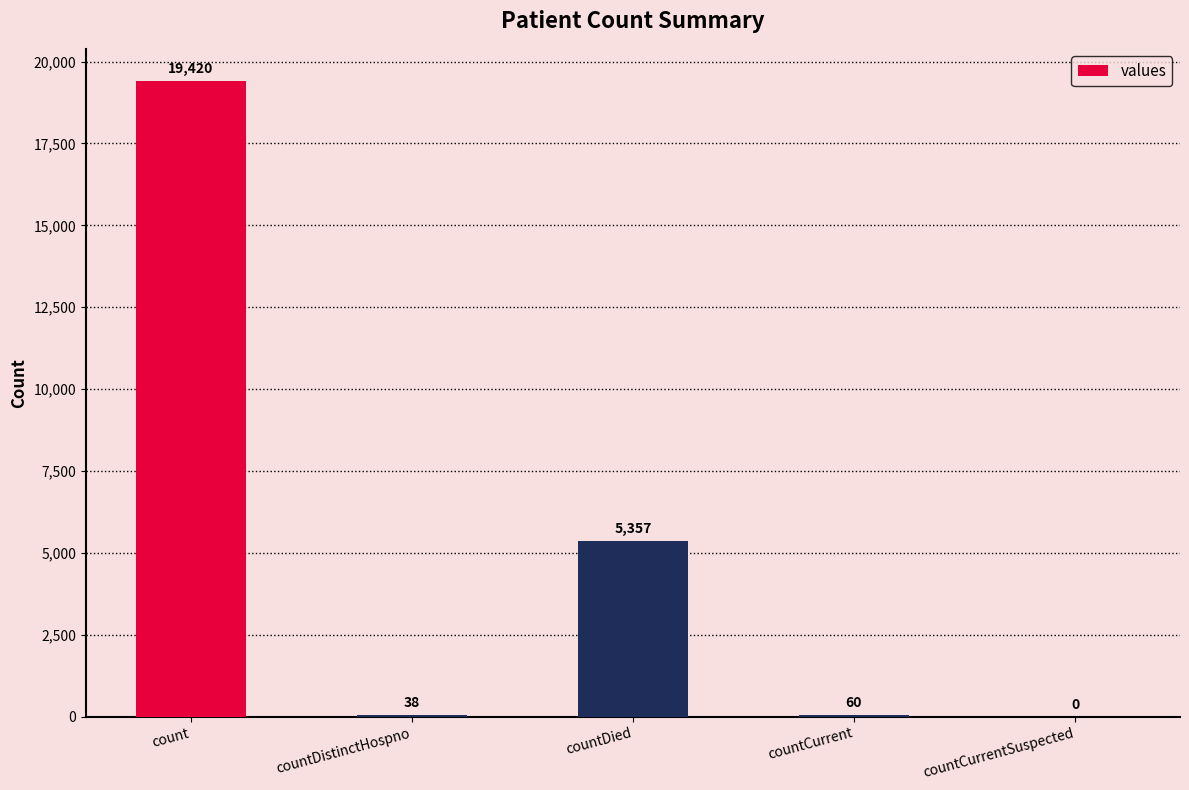

What is the approximate value at countDied, to the nearest 100?

5400